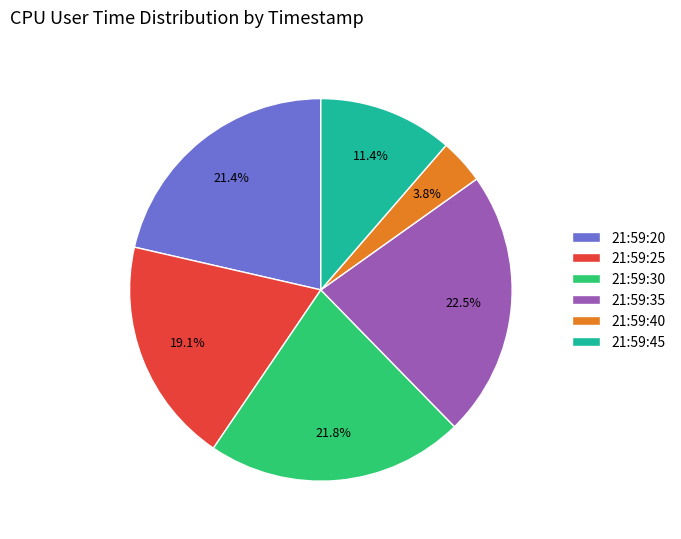

How many slices are in this pie chart?

6